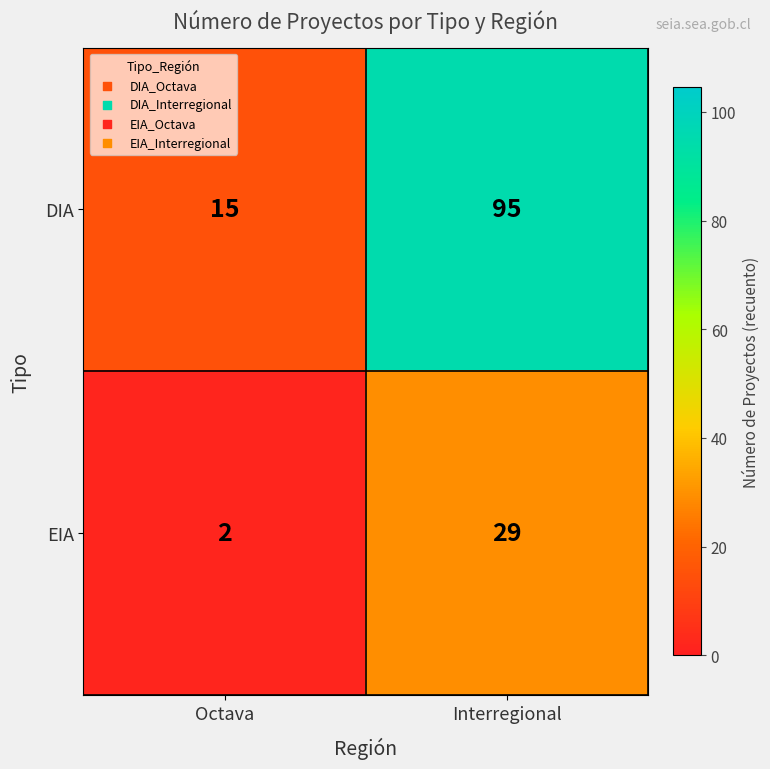

At how many categories does at least one series exceed 48?

1